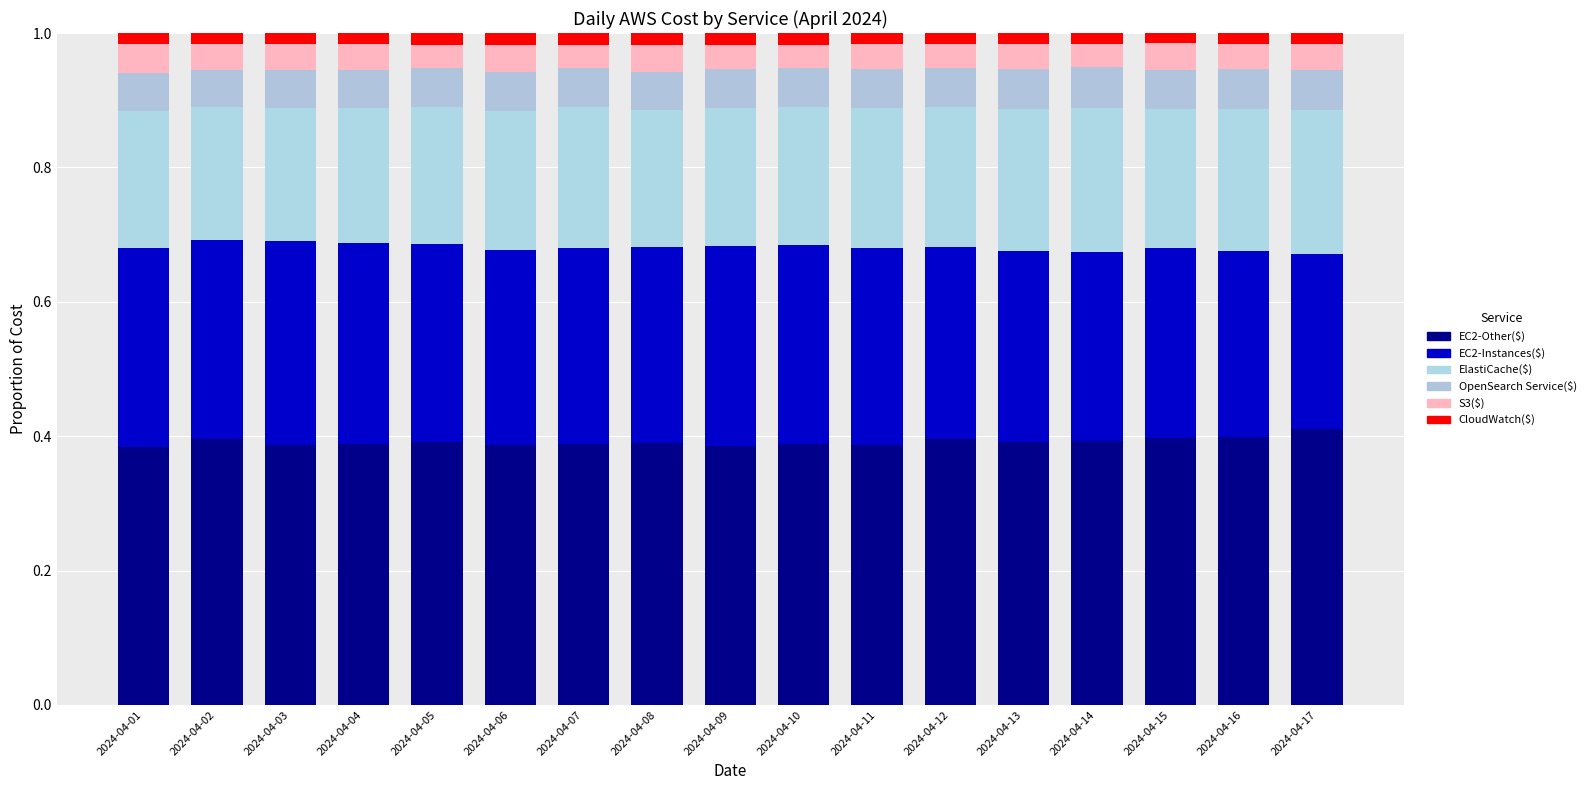

Rank the series by their maximum value, from highest to lowest.

EC2-Other($), EC2-Instances($), ElastiCache($), OpenSearch Service($), S3($), CloudWatch($)